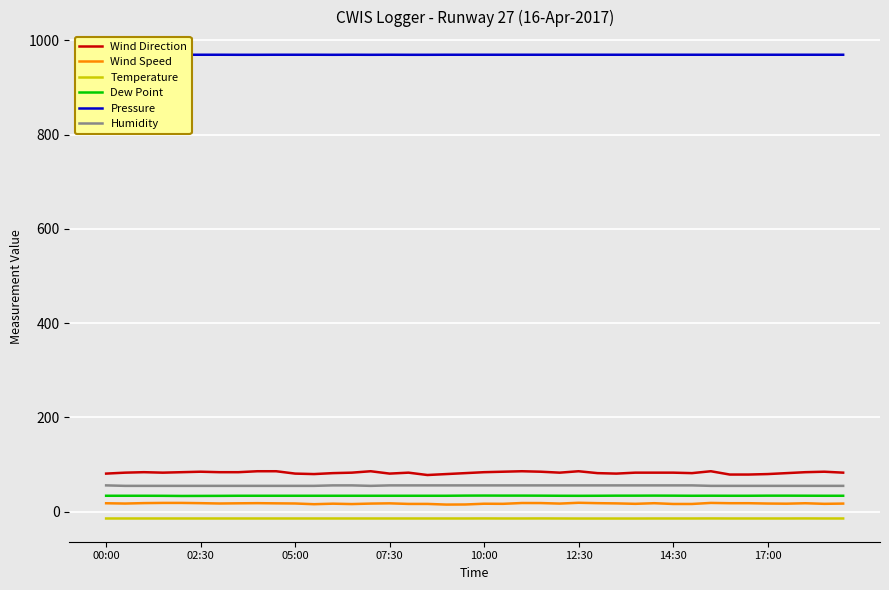

What is the lowest value of the Wind Direction series?

78.0